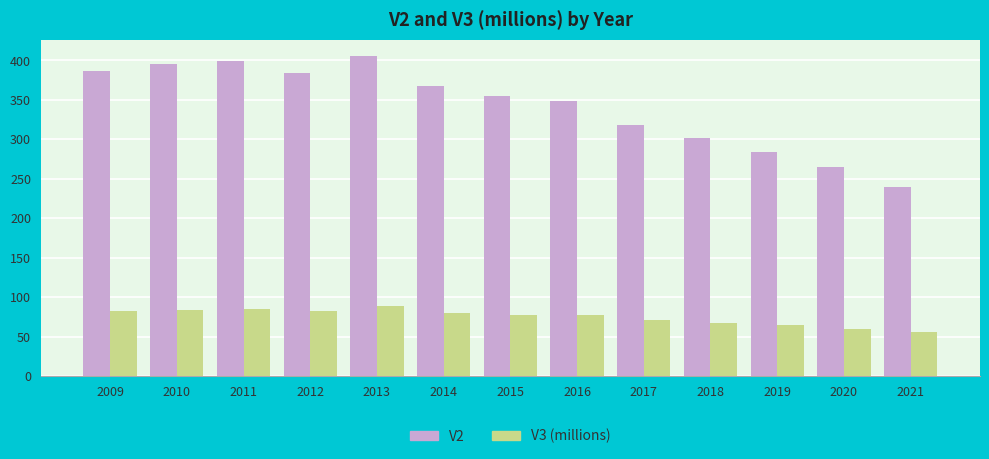

What is the value of the V3 (millions) bar at the 12th from the left?

60.1